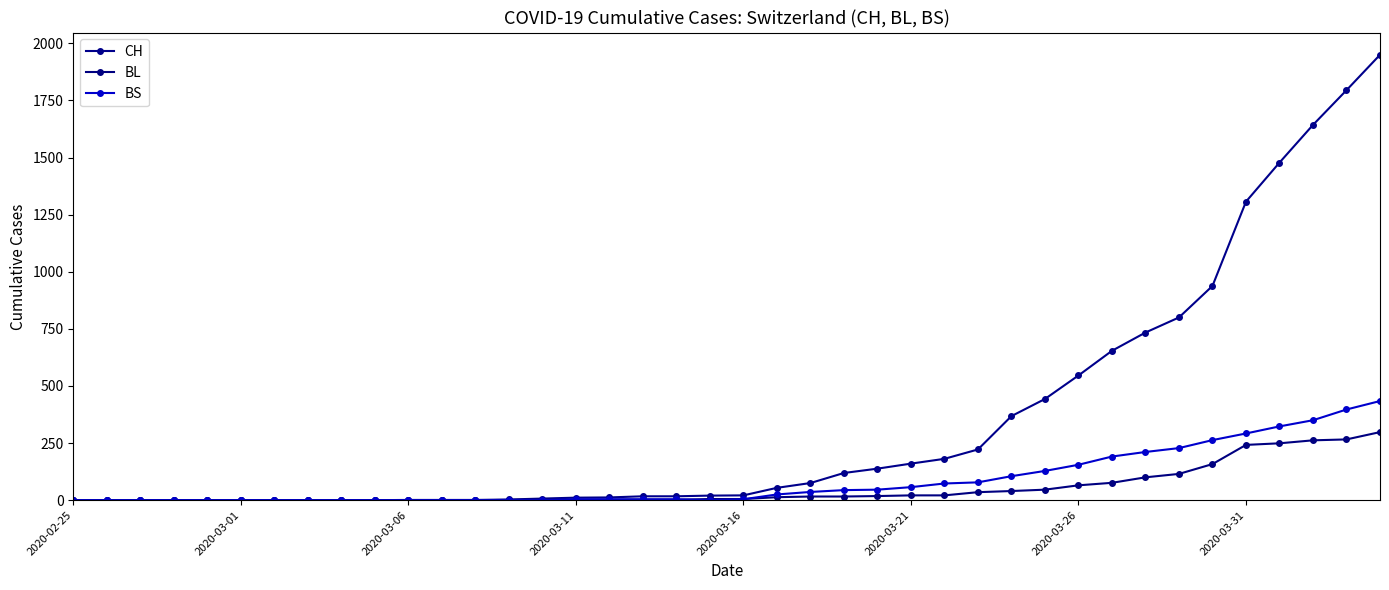

True or false: BL has more than 2 points higher than both neighbors.

False